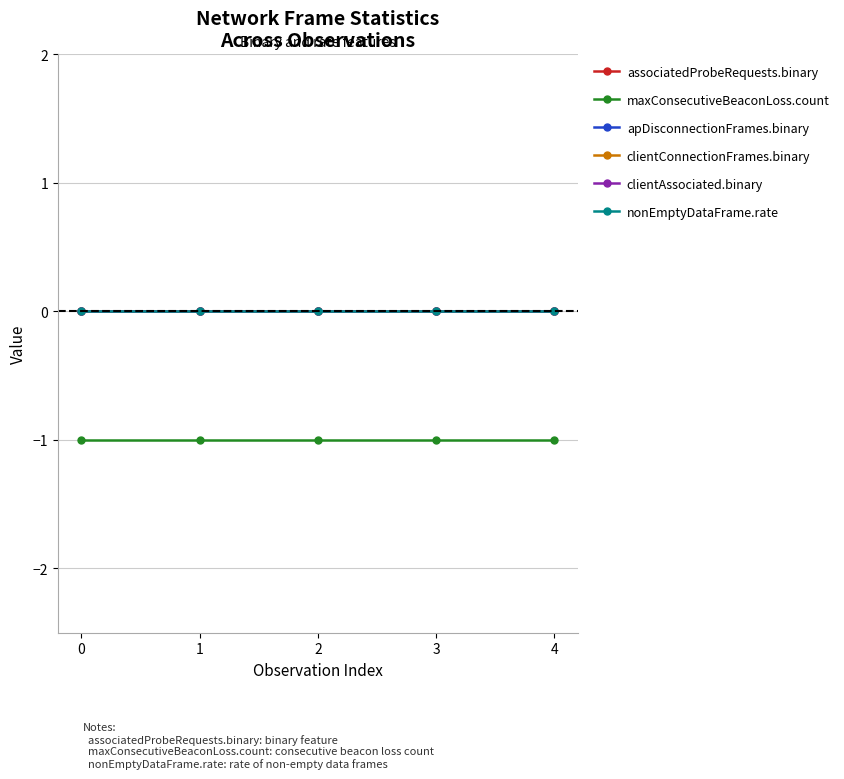

Rank the series by their maximum value, from lowest to highest.

maxConsecutiveBeaconLoss.count, associatedProbeRequests.binary, apDisconnectionFrames.binary, clientConnectionFrames.binary, clientAssociated.binary, nonEmptyDataFrame.rate